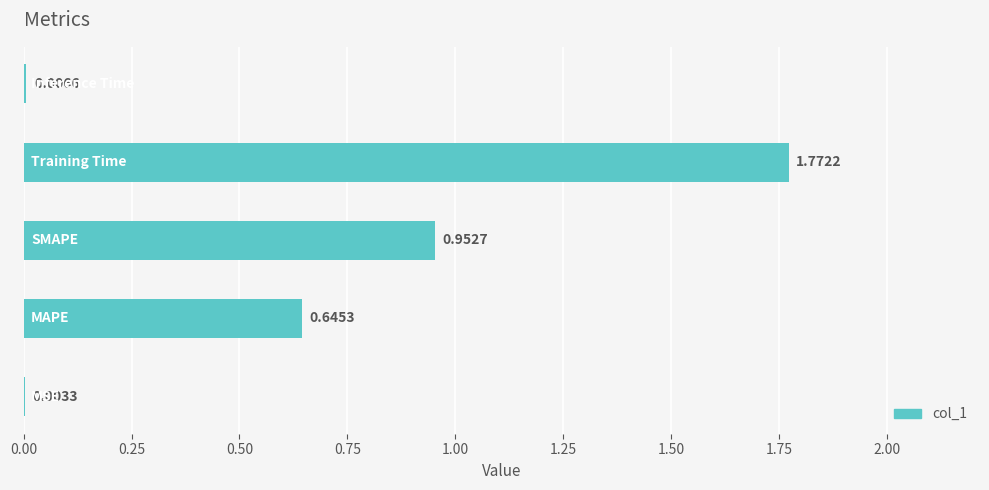

Count the number of categories in the chart.

5